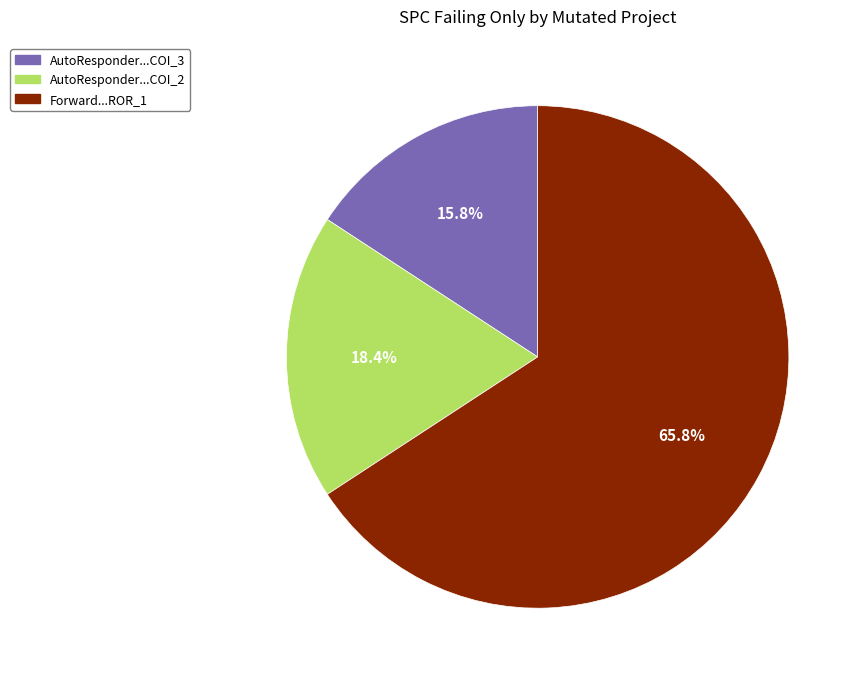

Is there a majority slice in this chart?

Yes